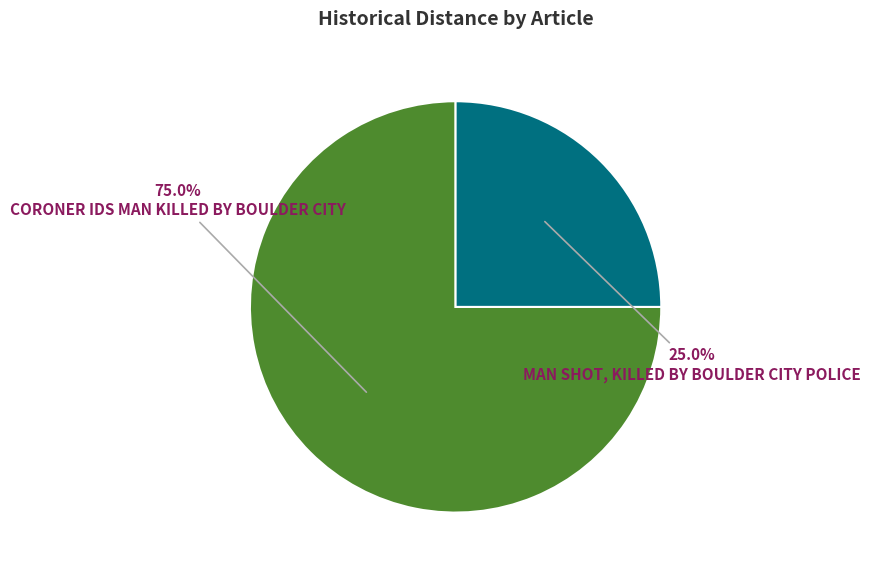

Is there a majority slice in this chart?

Yes